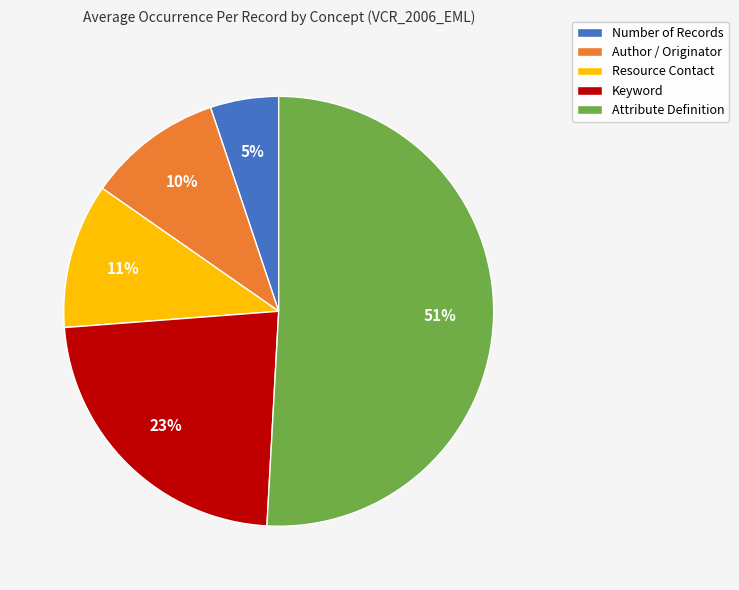

What is the ratio of the value at Number of Records to the value at Resource Contact?

0.5